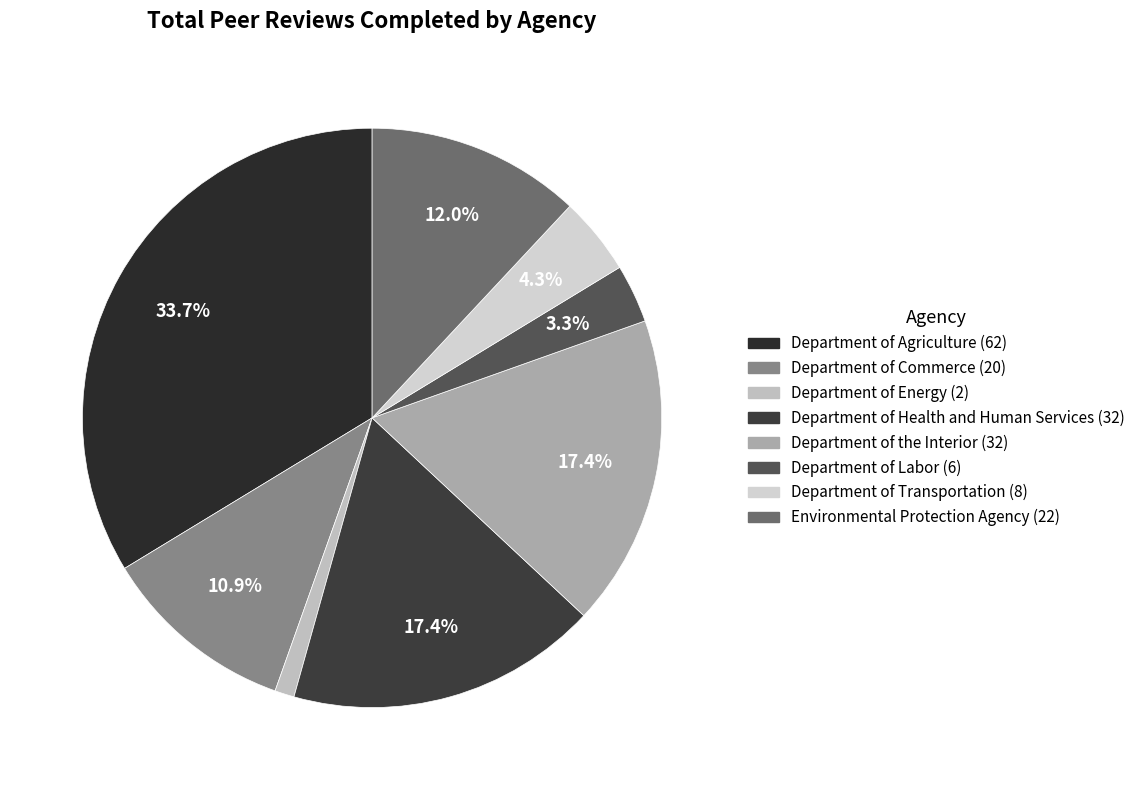

Rank the categories by value from lowest to highest.

Department of Energy, Department of Labor, Department of Transportation, Department of Commerce, Environmental Protection Agency, Department of Health and Human Services, Department of the Interior, Department of Agriculture